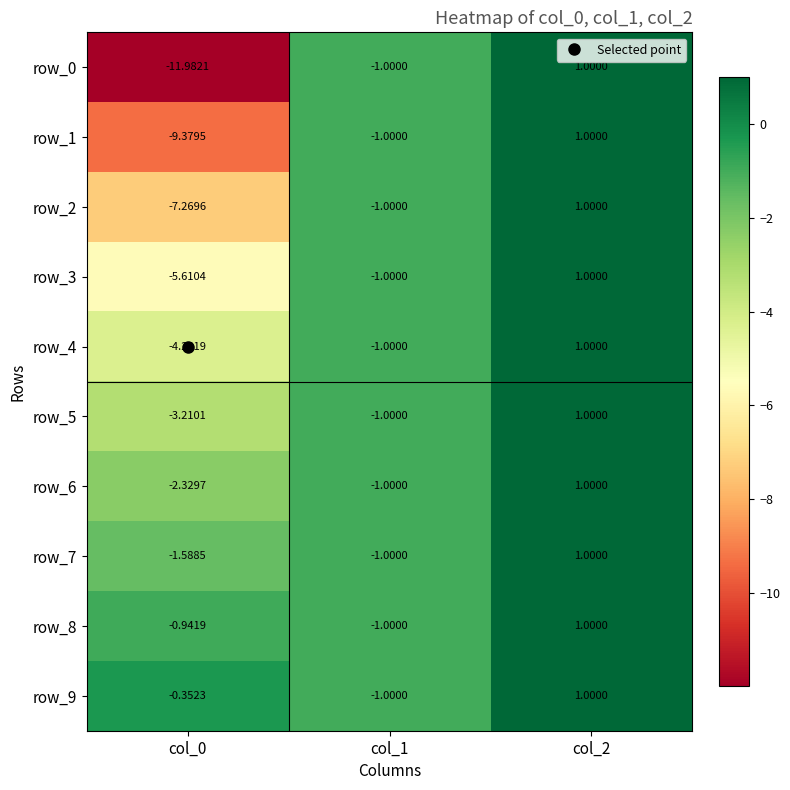

At which label does row_0 first exceed -1?

col_2